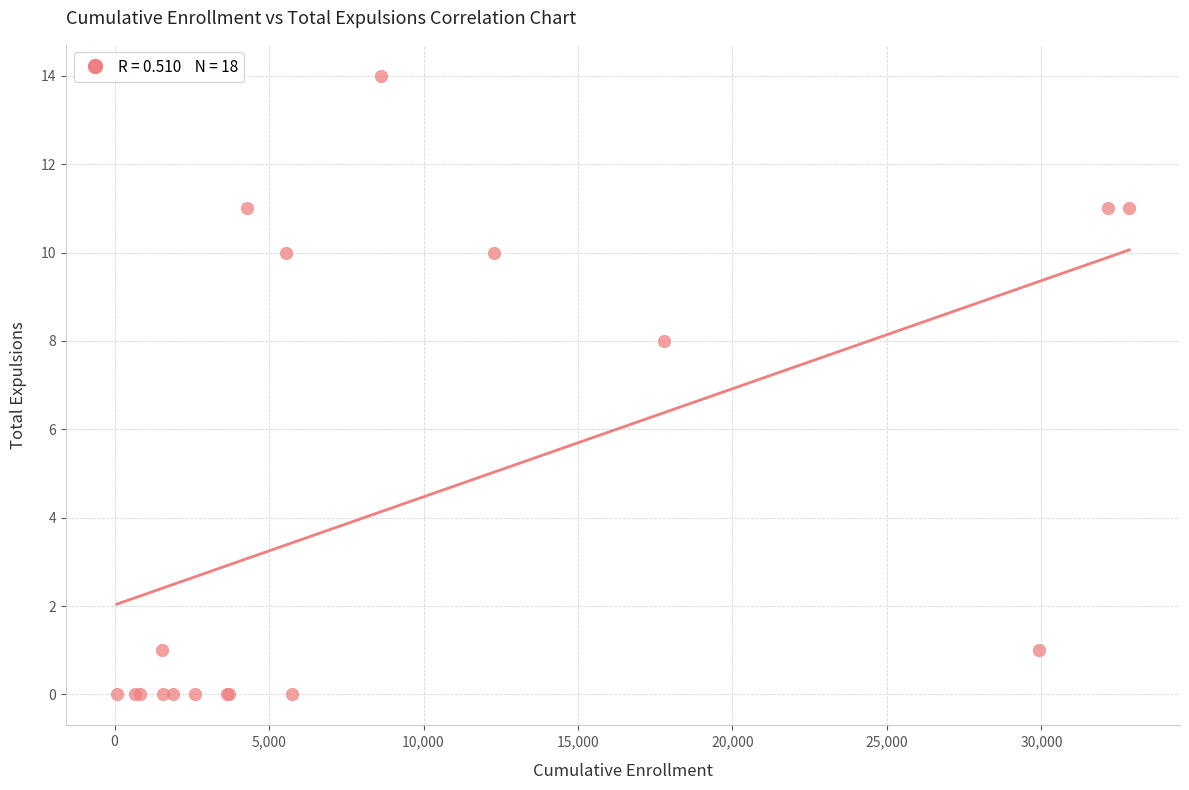

What Y value in the scatter plot is closest to 7?

8